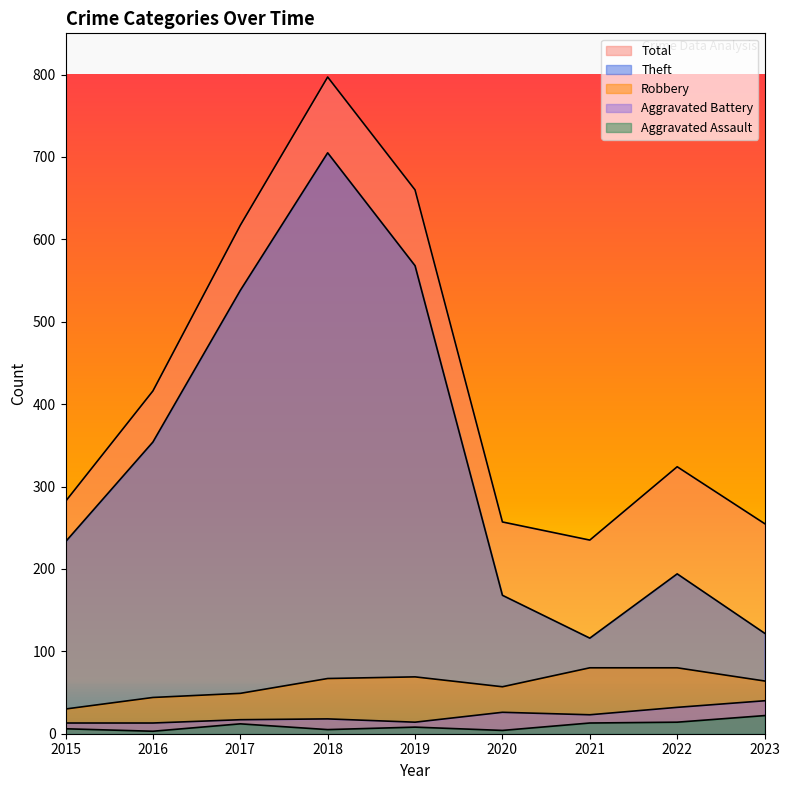

Which series has the largest range (max minus min)?

Theft